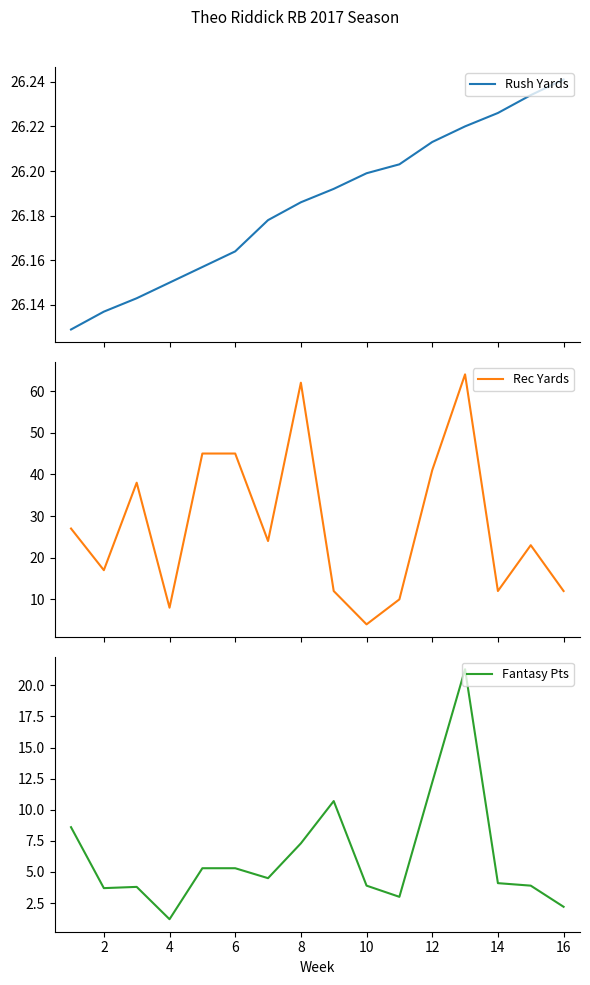

What is the sum of all Rush Yards values?

419.0